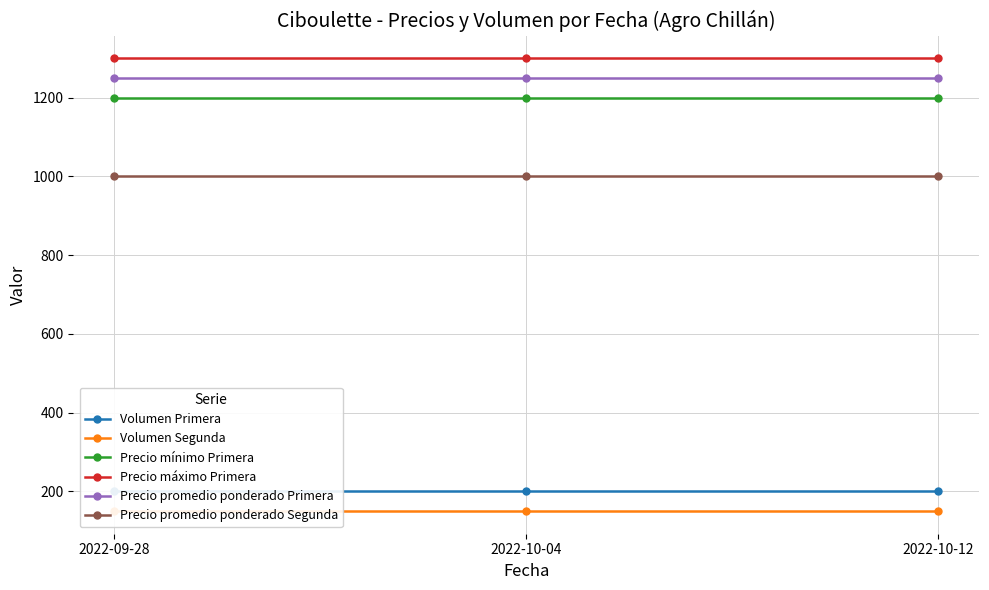

Rank the categories by Volumen Primera value from lowest to highest.

2022-09-28, 2022-10-04, 2022-10-12